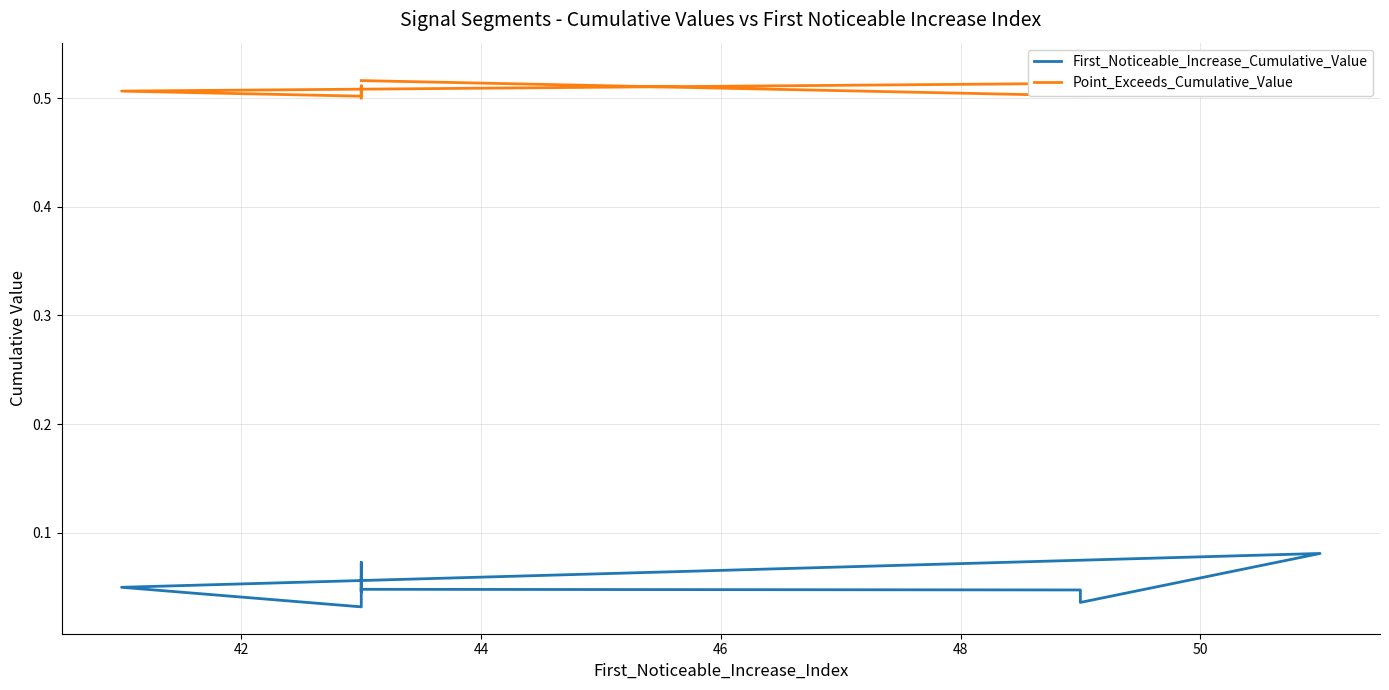

What are all the series names shown in the legend?

First_Noticeable_Increase_Cumulative_Value, Point_Exceeds_Cumulative_Value